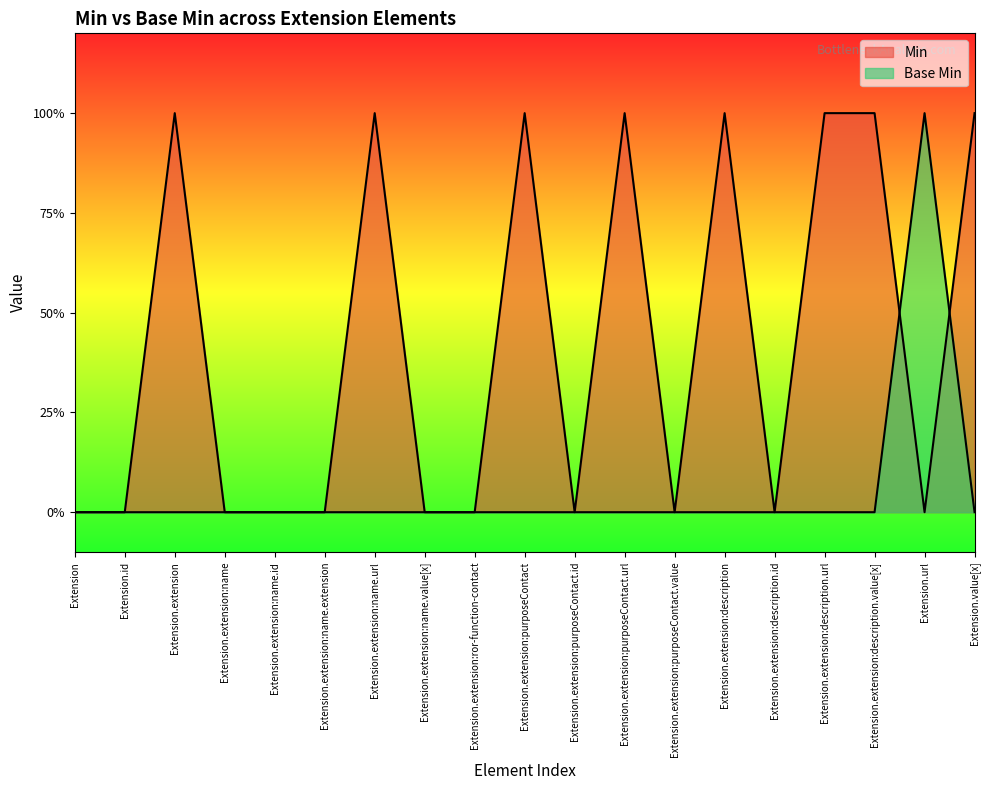

Which series ends up on top after the final intersection of Base Min and Min?

Min